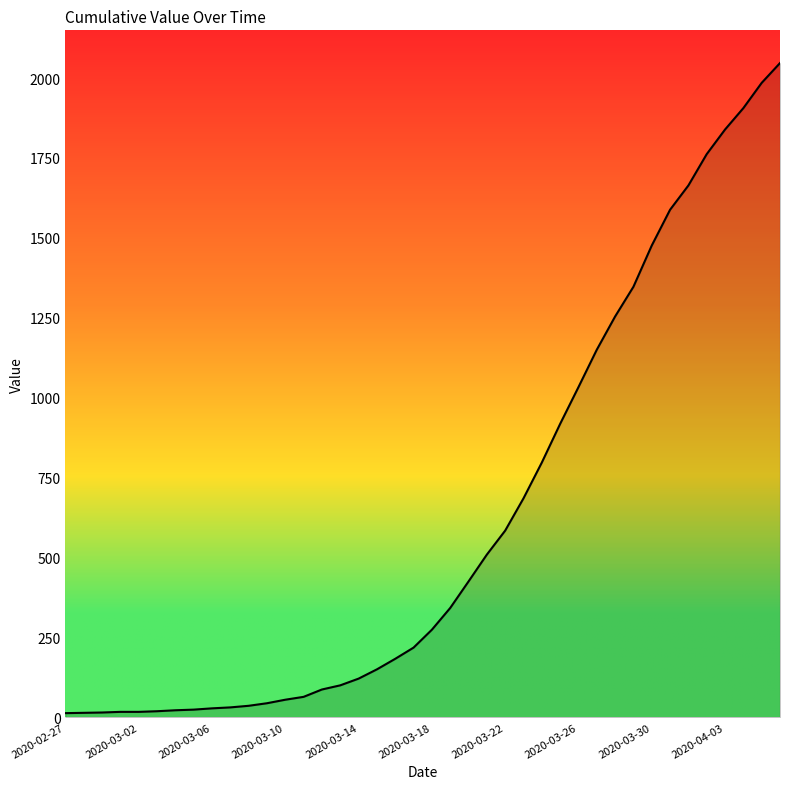

What is the maximum value shown in the chart?

2047